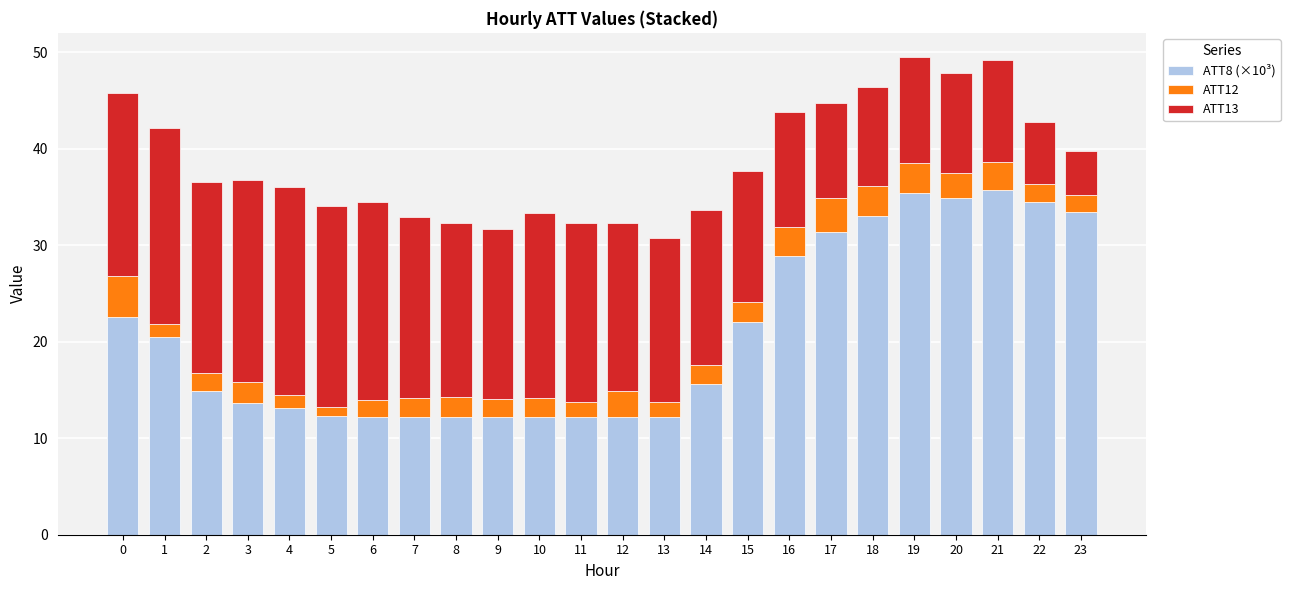

What is the value of the ATT8 (×10³) bar at the 11th from the left?

12.2